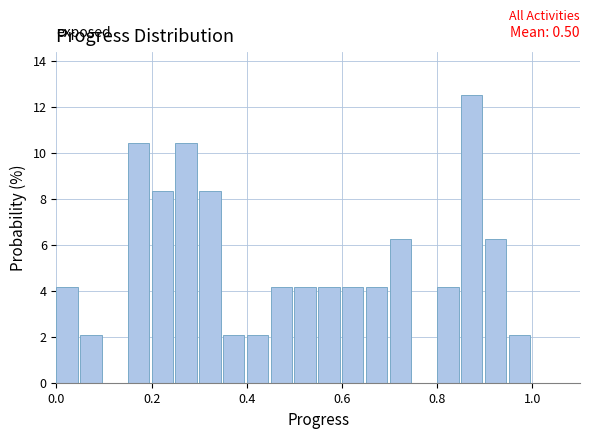

Read against the x-axis, roughly where is the centre of the tallest bar?

0.88